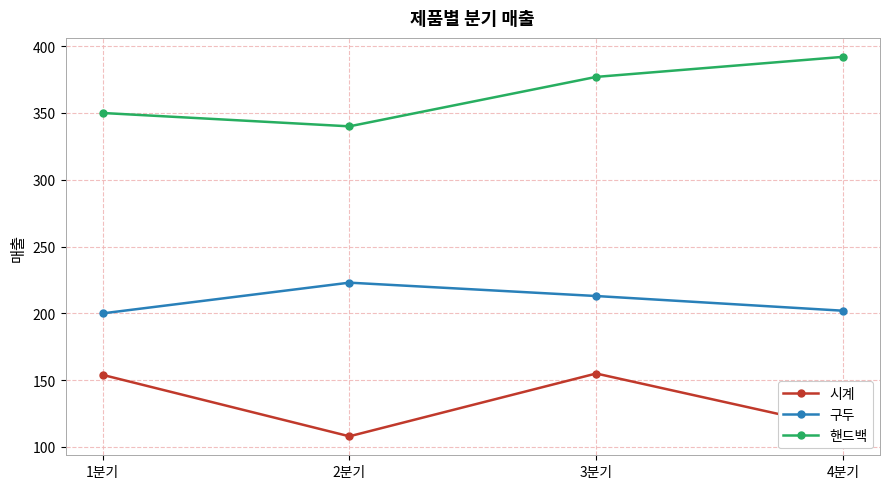

The value of 핸드백 at 3분기 is 377. True or false?

True